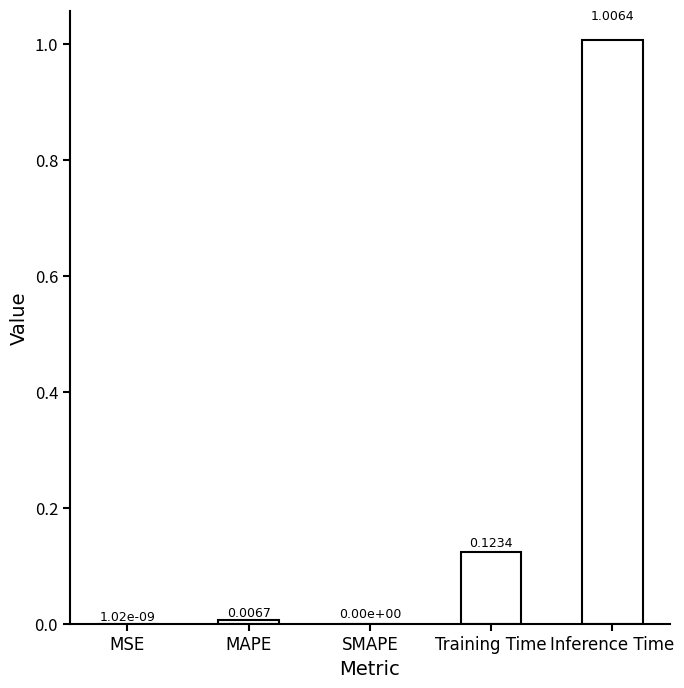

Which label corresponds to the largest value in the chart?

Inference Time